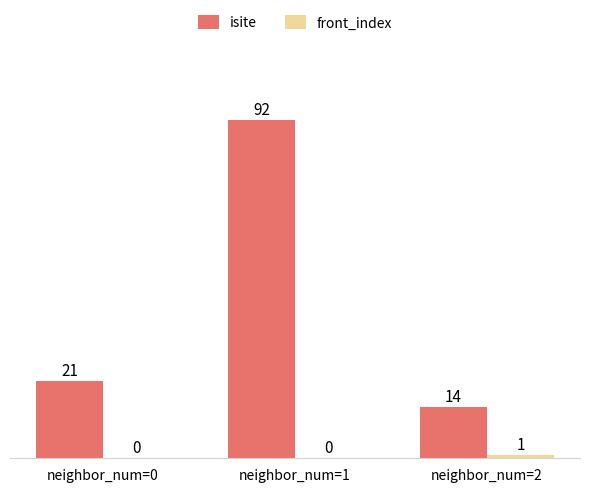

At which category does the chart reach its peak across all series?

neighbor_num=1